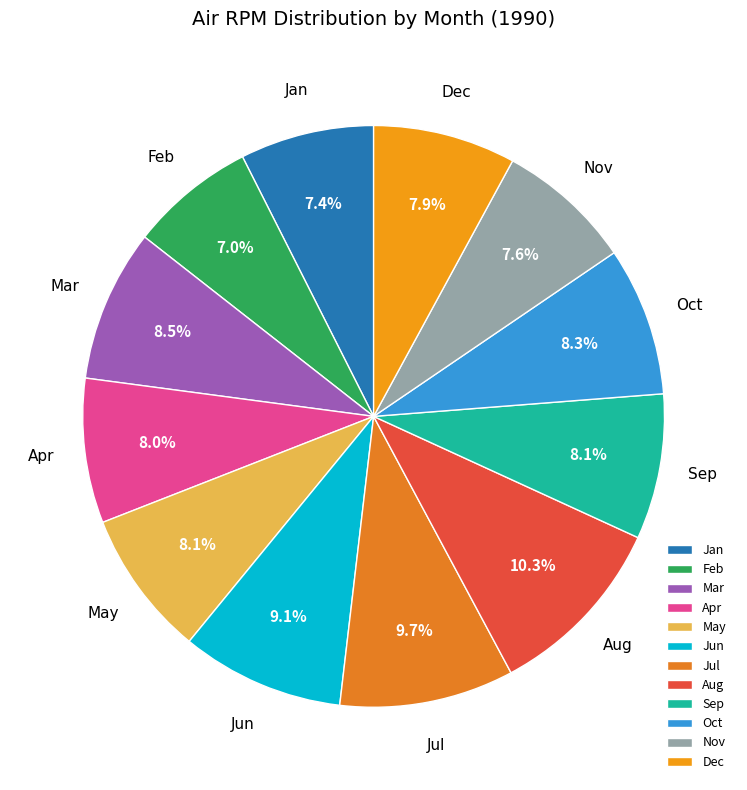

Which slice is the largest?

Aug